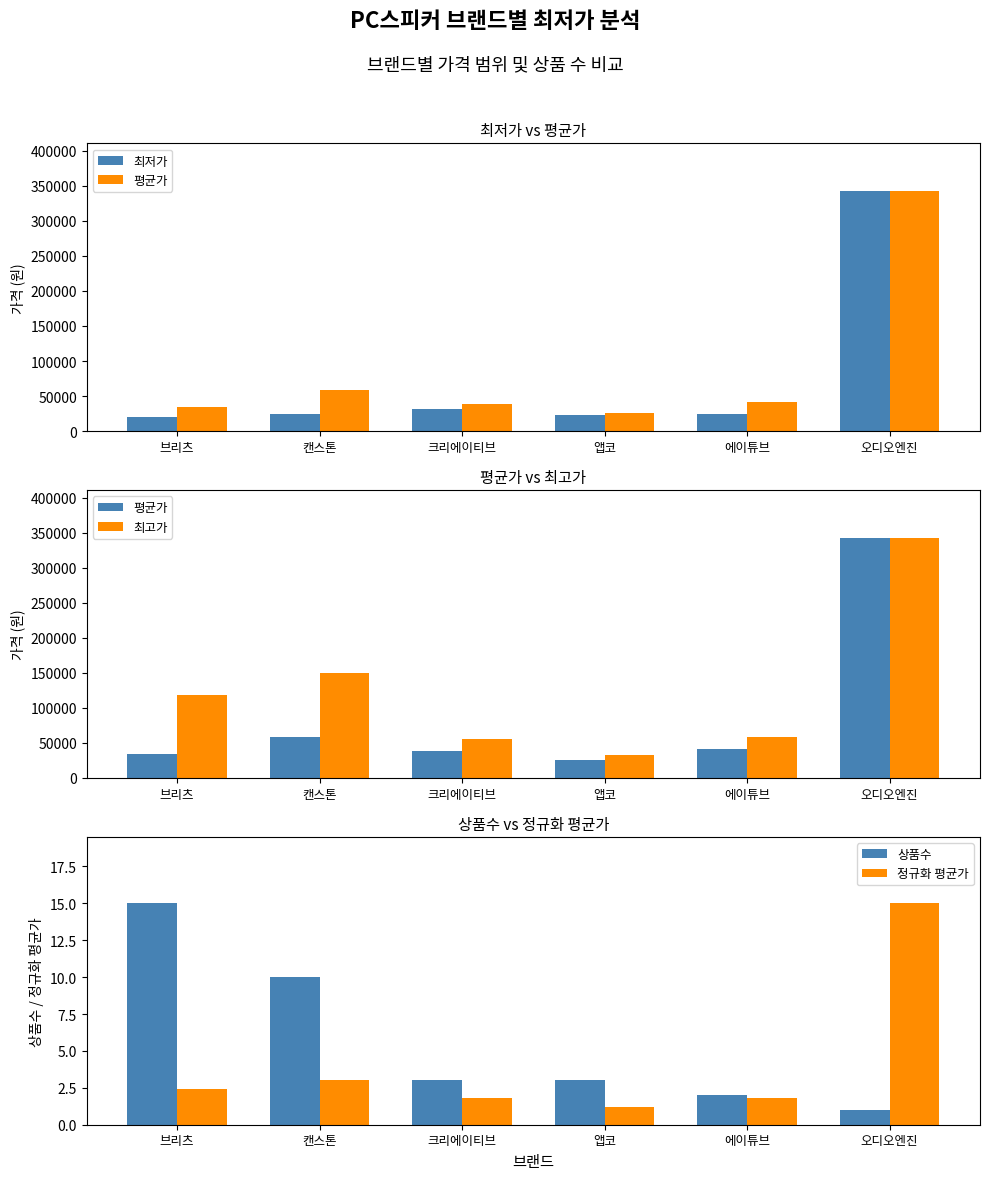

Between 브리츠 and 에이튜브, which series saw the biggest shift?

최고가